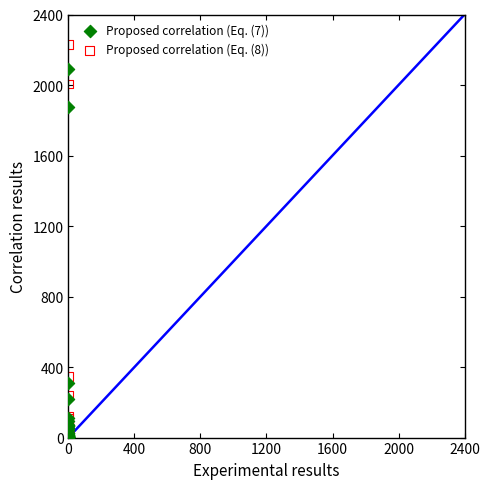

Which series reaches the maximum Y coordinate?

Proposed correlation (Eq. (8))